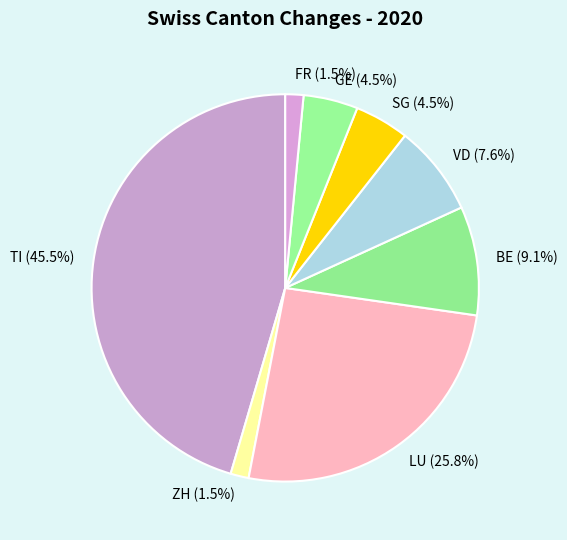

What is the largest slice in the pie chart?

TI (45.5%)